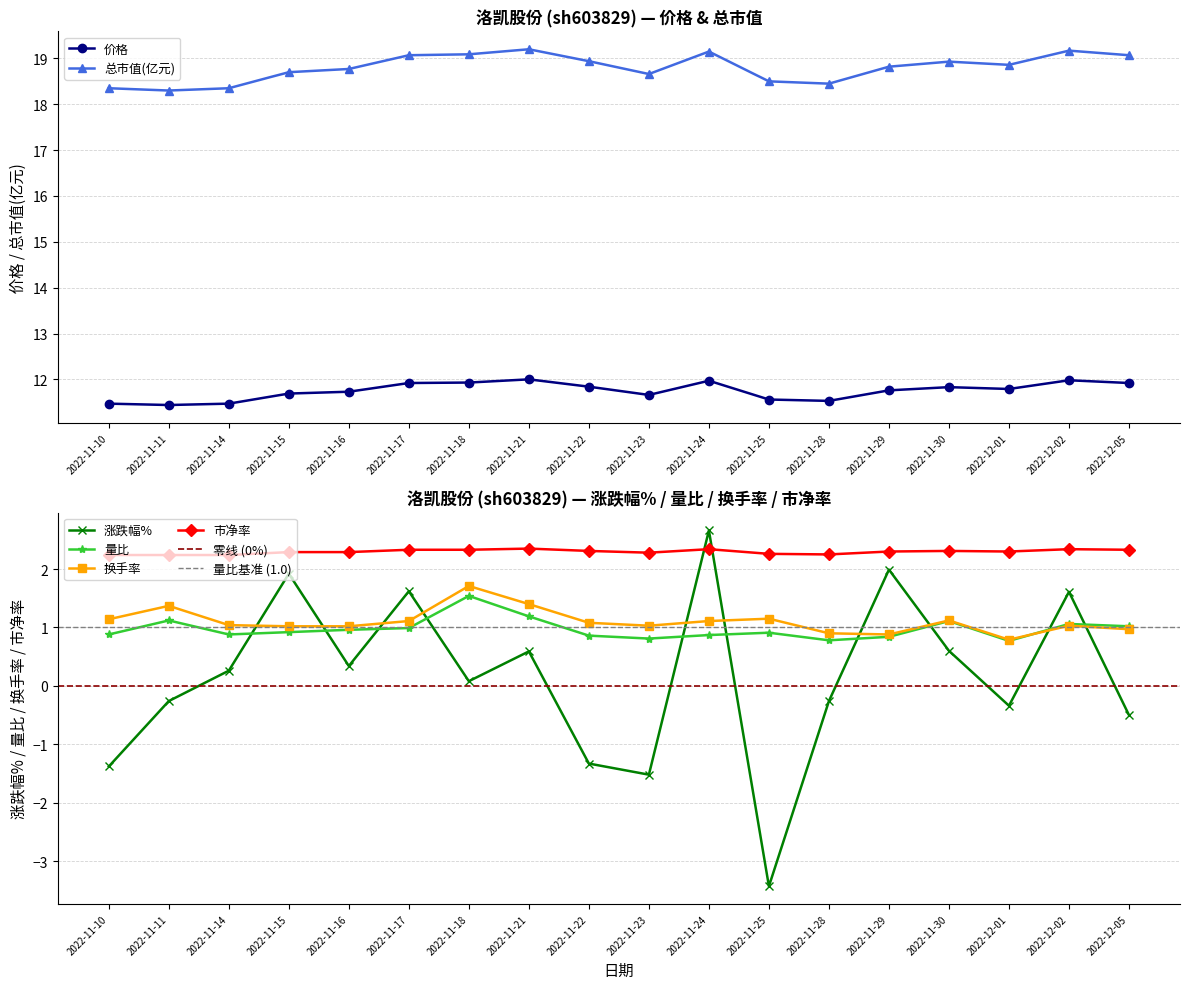

Which label corresponds to the smallest value in the chart?

2022-11-25